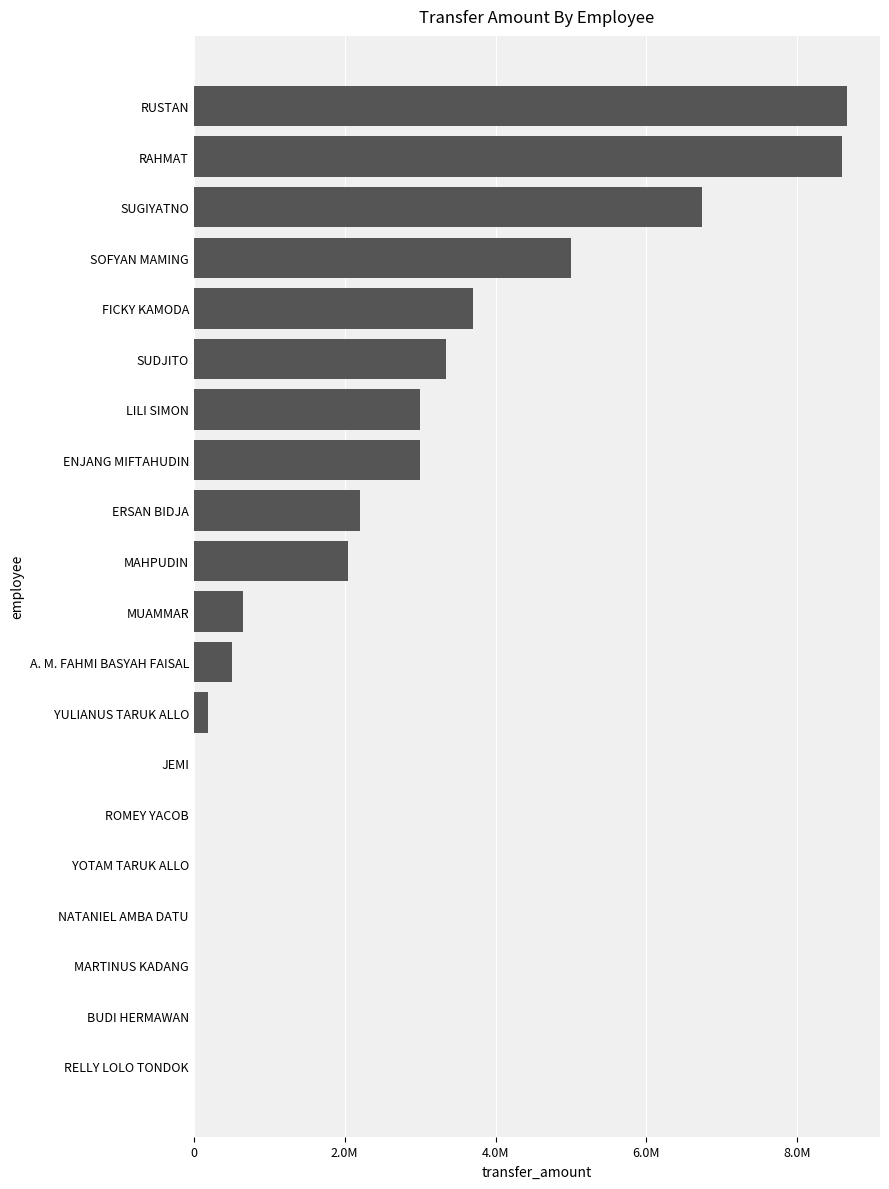

What is the sum of all values?

47624883